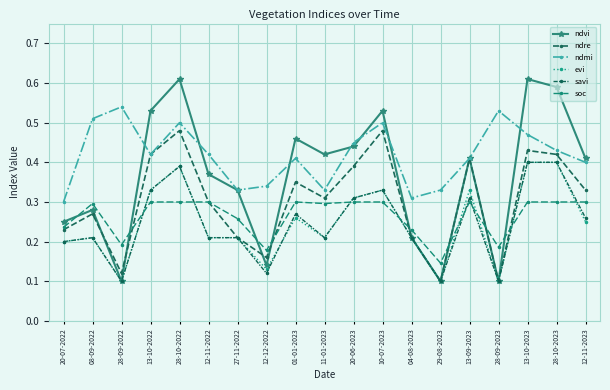

How many lines are shown in the chart?

6